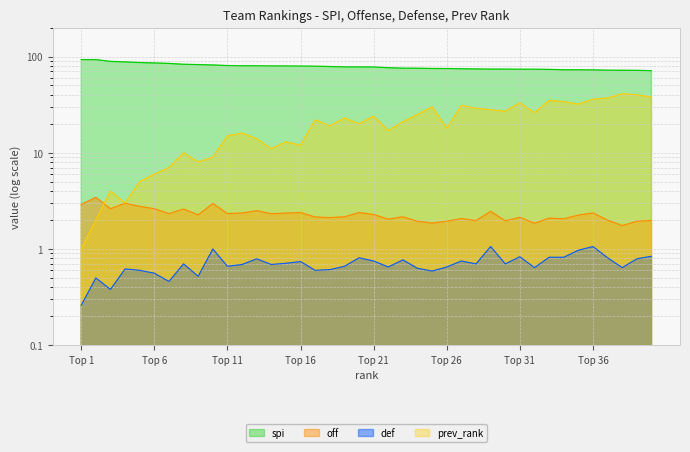

At which category does the chart reach its minimum across all series?

Top 1